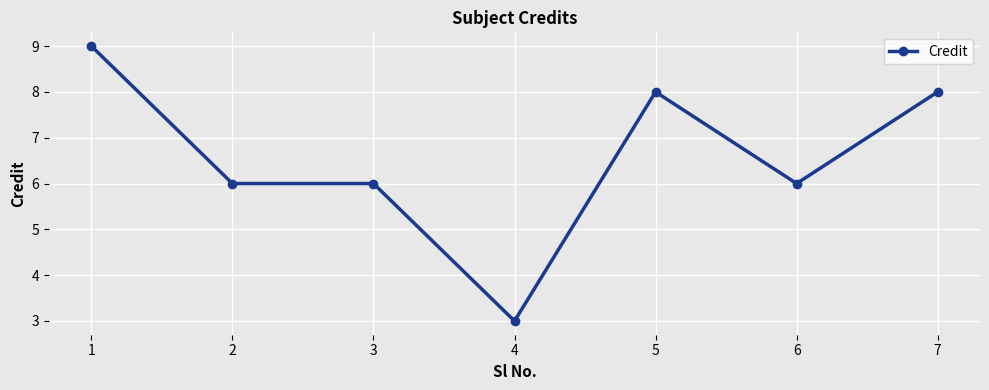

What is the minimum value shown in the chart?

3